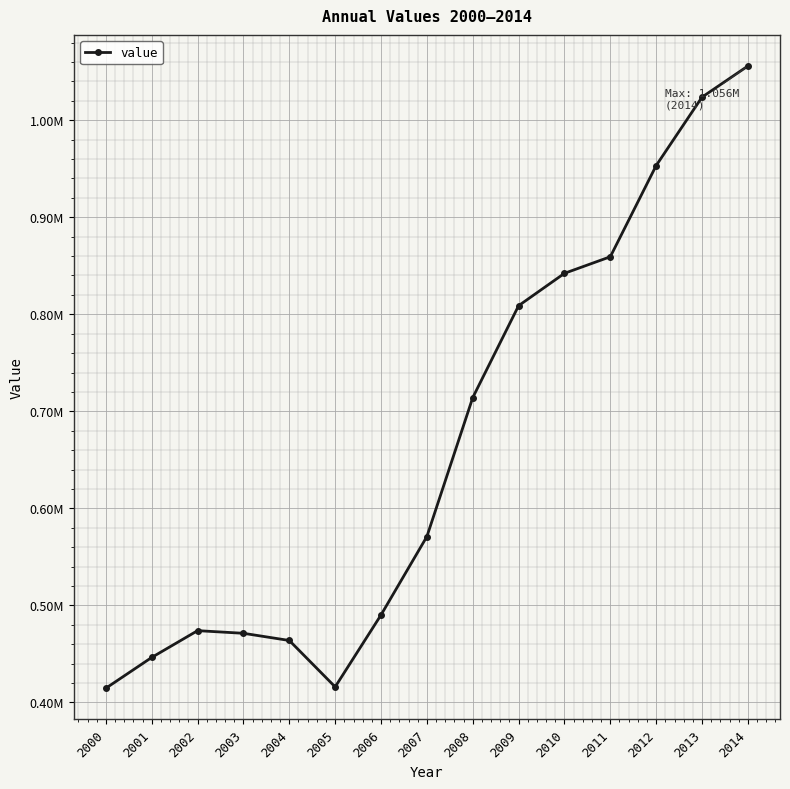

What is the maximum value shown in the chart?

1055851.1